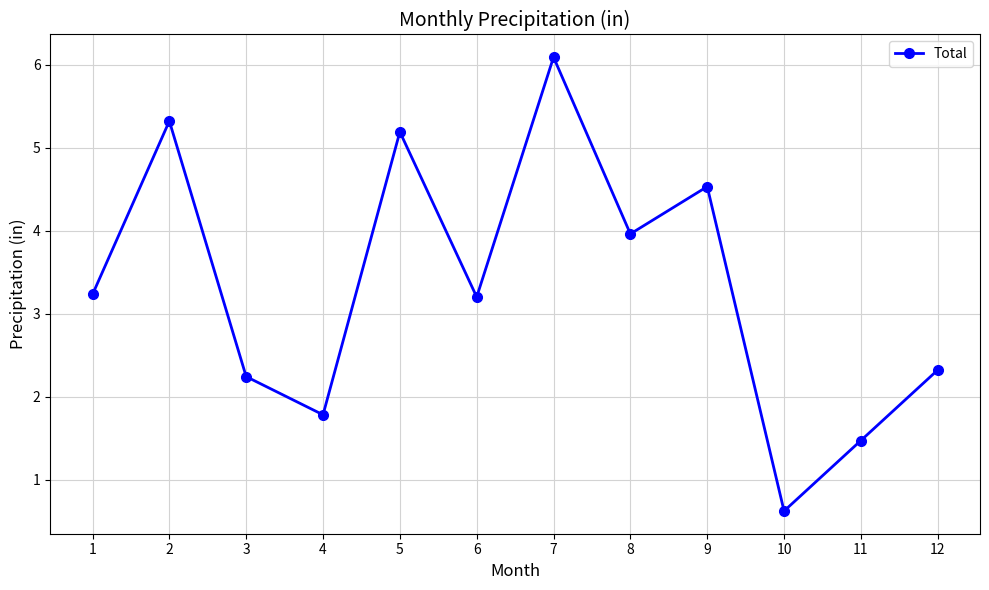

What is the maximum value shown in the chart?

6.1